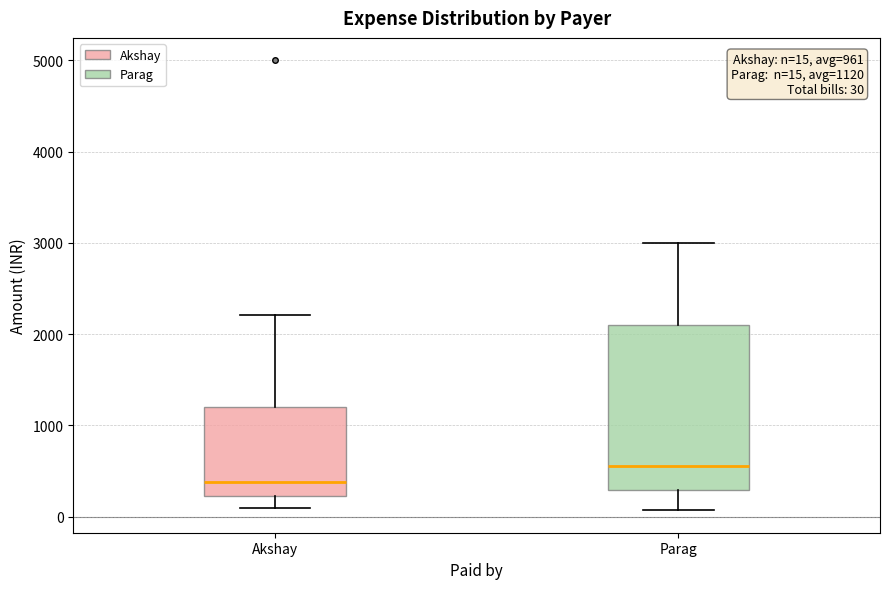

Comparing the boxes themselves (not the whiskers), which one is the tallest?

Parag